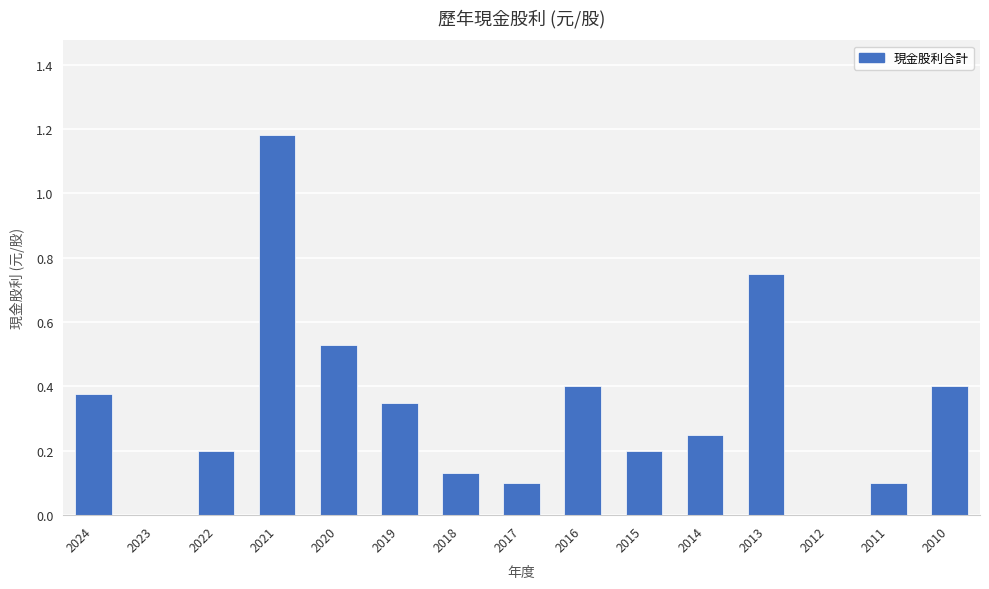

Between 2013 and 2017, which is larger?

2013